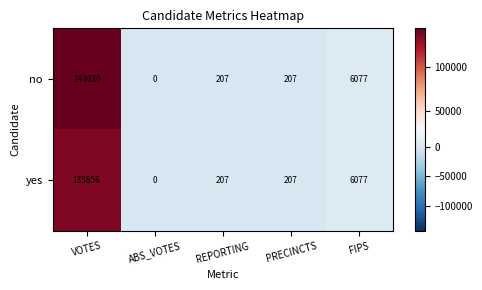

Between VOTES and ABS_VOTES, which series saw the biggest shift?

no